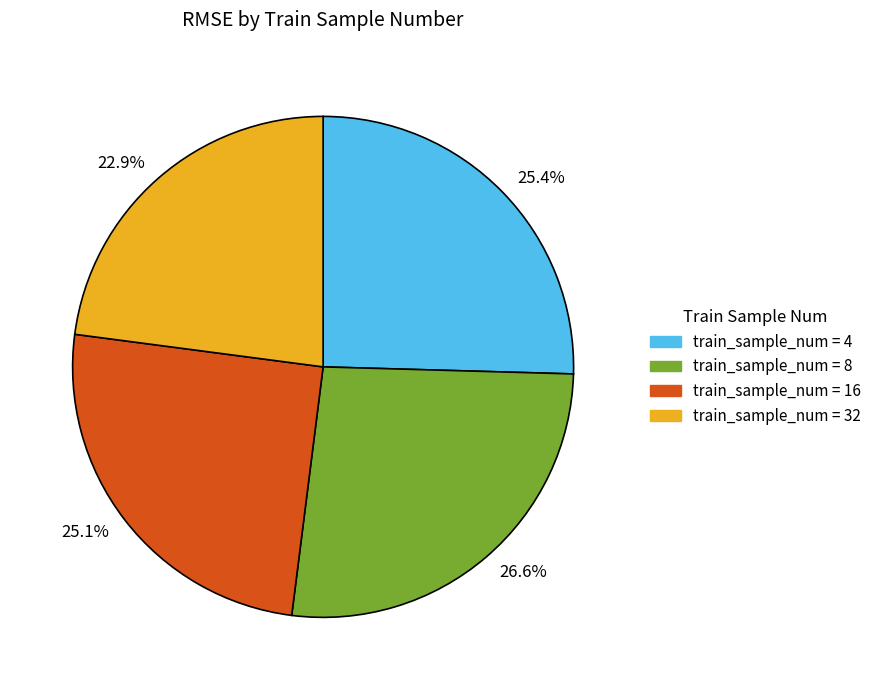

What is the largest slice in the pie chart?

26.6%